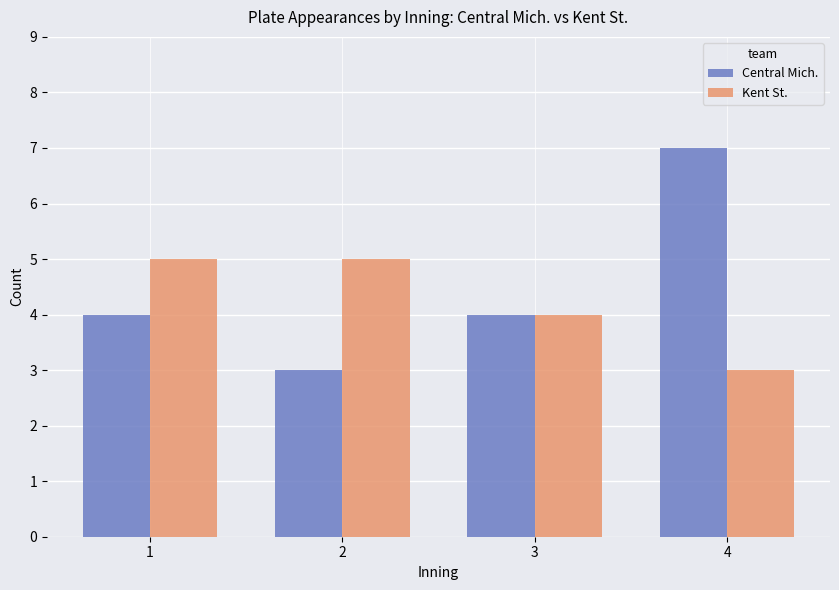

At which label does Kent St. reach its minimum?

4